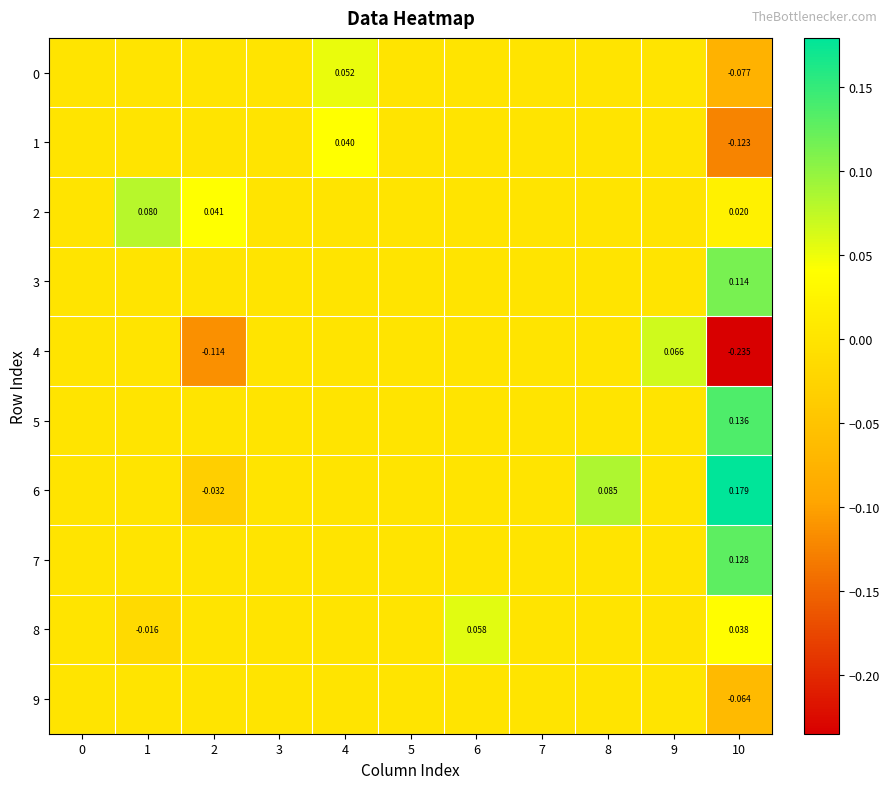

At 1, list the series in order from largest to smallest.

2, 0, 1, 3, 4, 5, 6, 7, 9, 8